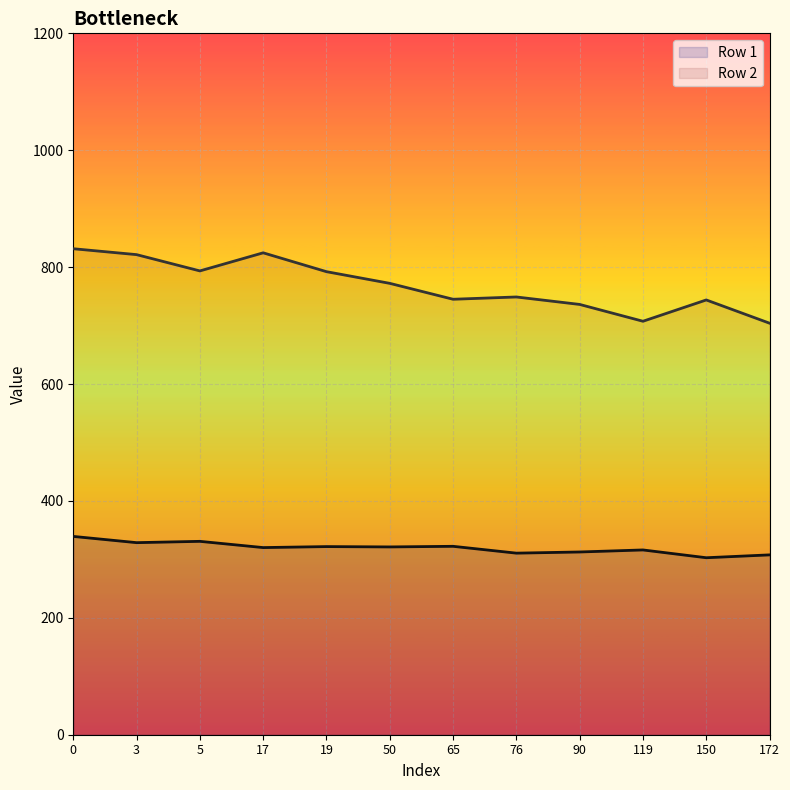

What is the greatest value displayed?

831.5